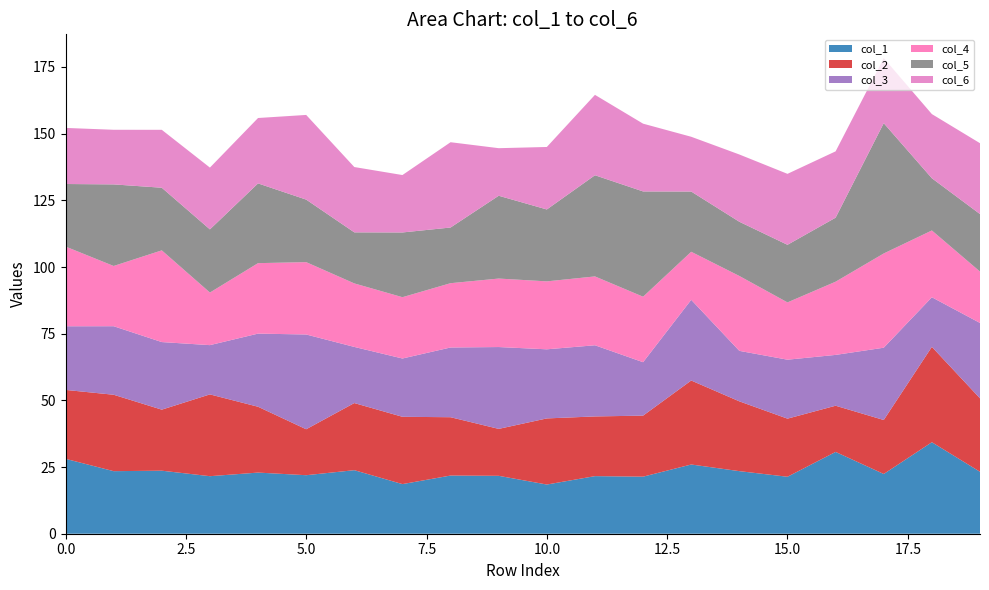

Reading left to right, transcribe all the data shown in this chart.

col_1: 28.1	23.5	23.6	21.6	22.9	21.9	23.8	18.6	21.8	21.7	18.4	21.6	21.4	26.0	23.5	21.4	30.7	22.4	34.3	23.2
col_2: 25.8	28.7	22.9	30.7	24.7	17.2	25.2	25.2	21.9	17.6	24.8	22.4	22.9	31.5	26.2	21.8	17.3	20.2	35.8	27.5
col_3: 23.9	25.7	25.3	18.5	27.4	35.5	21.0	21.9	26.1	30.7	25.9	26.7	20.0	30.3	18.9	22.1	19.1	27.1	18.6	28.3
col_4: 29.9	22.6	34.4	19.7	26.4	27.1	23.8	23.0	24.1	25.7	25.5	25.8	24.6	18.0	28.1	21.5	27.4	35.3	25.0	19.3
col_5: 23.4	30.6	23.5	23.7	29.9	23.4	19.1	24.3	20.9	31.1	27.0	37.9	39.5	22.6	20.3	21.6	24.0	48.9	19.6	21.6
col_6: 21.0	20.5	21.7	23.2	24.5	31.7	24.5	21.5	32.0	17.8	23.4	30.1	25.4	20.5	25.2	26.6	24.9	24.4	24.1	26.6